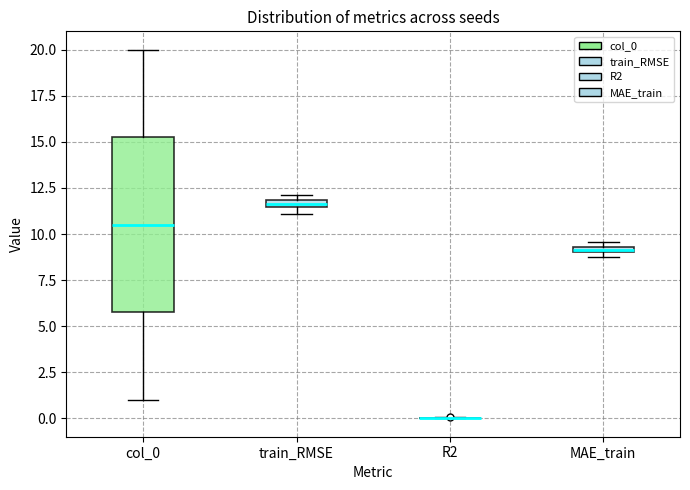

Where is the upper edge of the box for train_RMSE on the y-axis? The values are not printed on the chart, so give them approximately, as read against the axis.

12.0